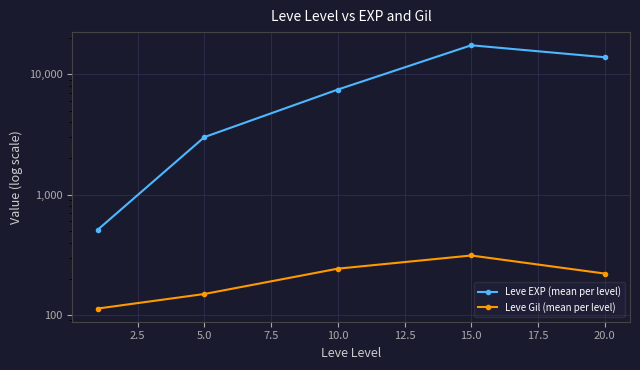

Reading left to right, transcribe all the data shown in this chart.

Leve EXP (mean per level): 510.2	3008.3	7475.0	17445.0	13876.7
Leve Gil (mean per level): 113.0	149.3	242.5	312.0	220.8